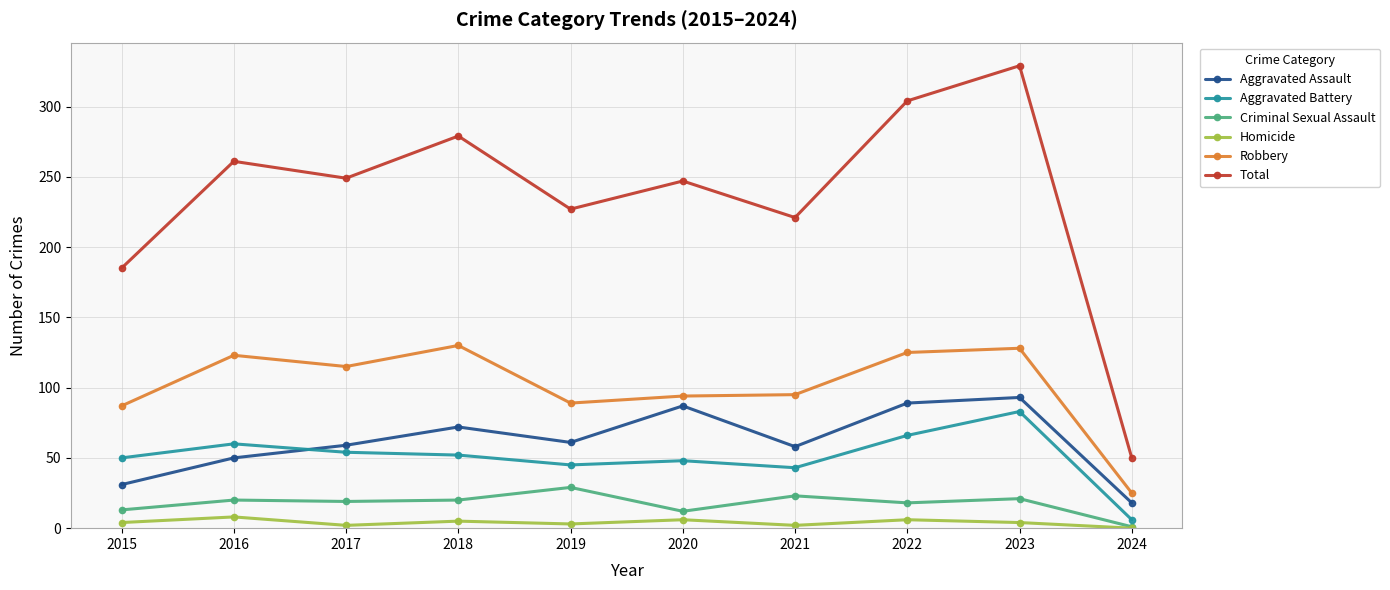

Which category has the highest value in the Criminal Sexual Assault series?

2019